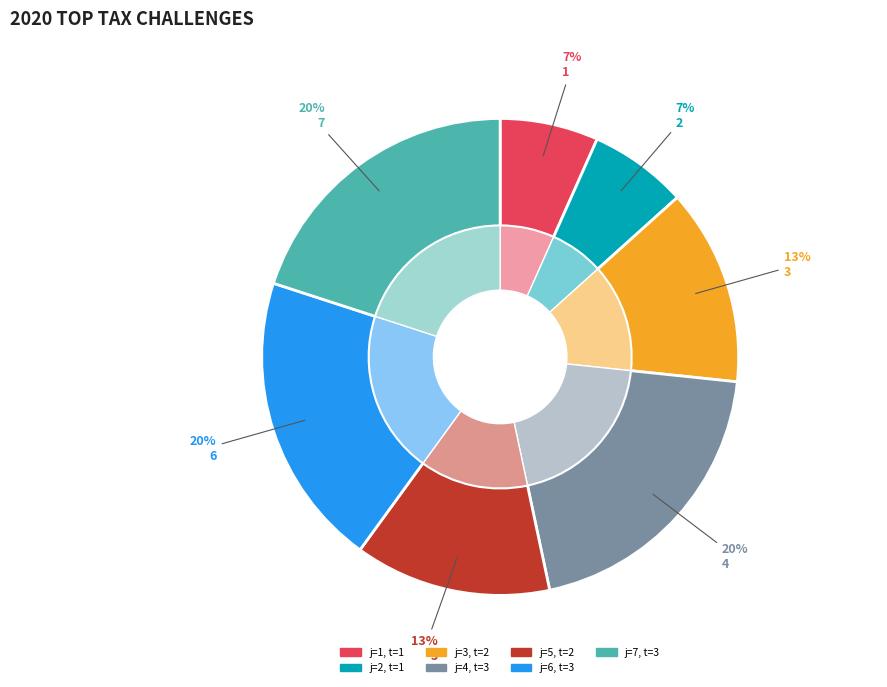

To the nearest percent, what portion does 3 represent?

13%